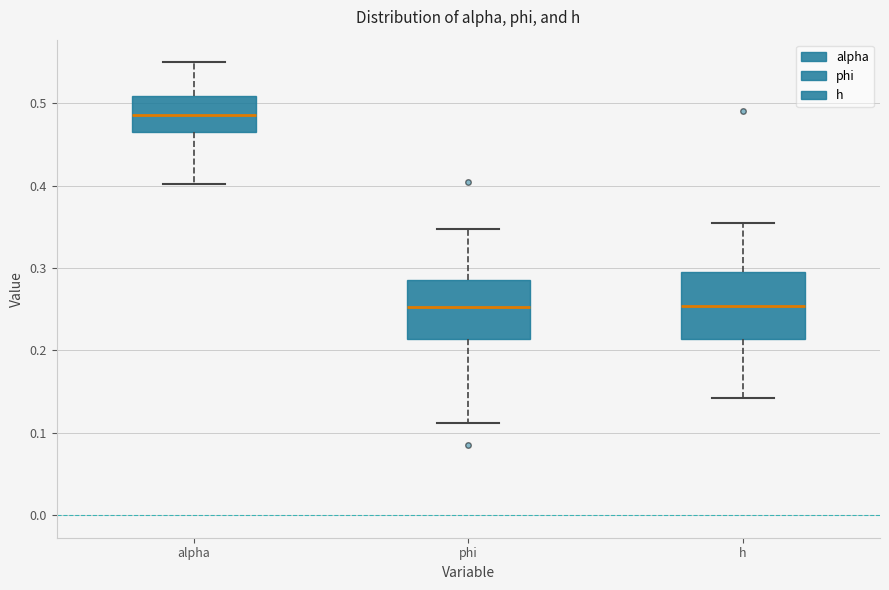

Reading left to right, transcribe this box plot: for each box, give where its median line is, the range the box spans, and where its two whiskers end, as read against the y-axis. The values are not printed on the chart, so give them approximately, as read against the axis.

alpha: median 0.49, box 0.47 to 0.51, whiskers 0.40 to 0.55
phi: median 0.25, box 0.21 to 0.29, whiskers 0.11 to 0.35
h: median 0.25, box 0.21 to 0.29, whiskers 0.14 to 0.35